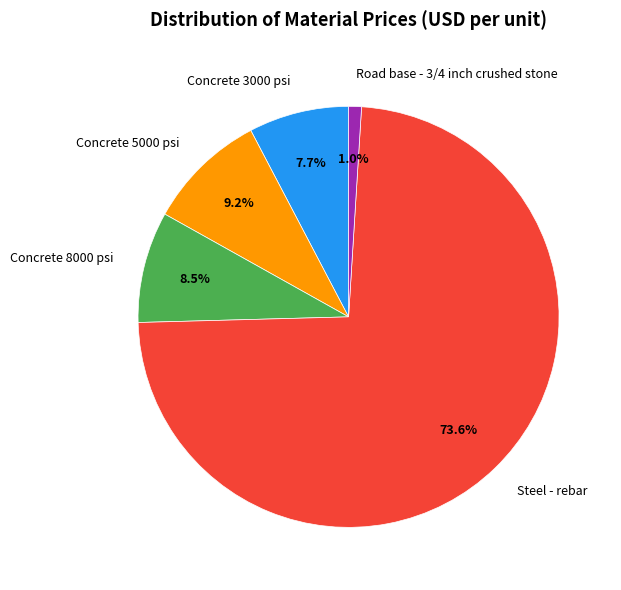

To the nearest percent, what is the difference between the largest and smallest slice percentages?

73%